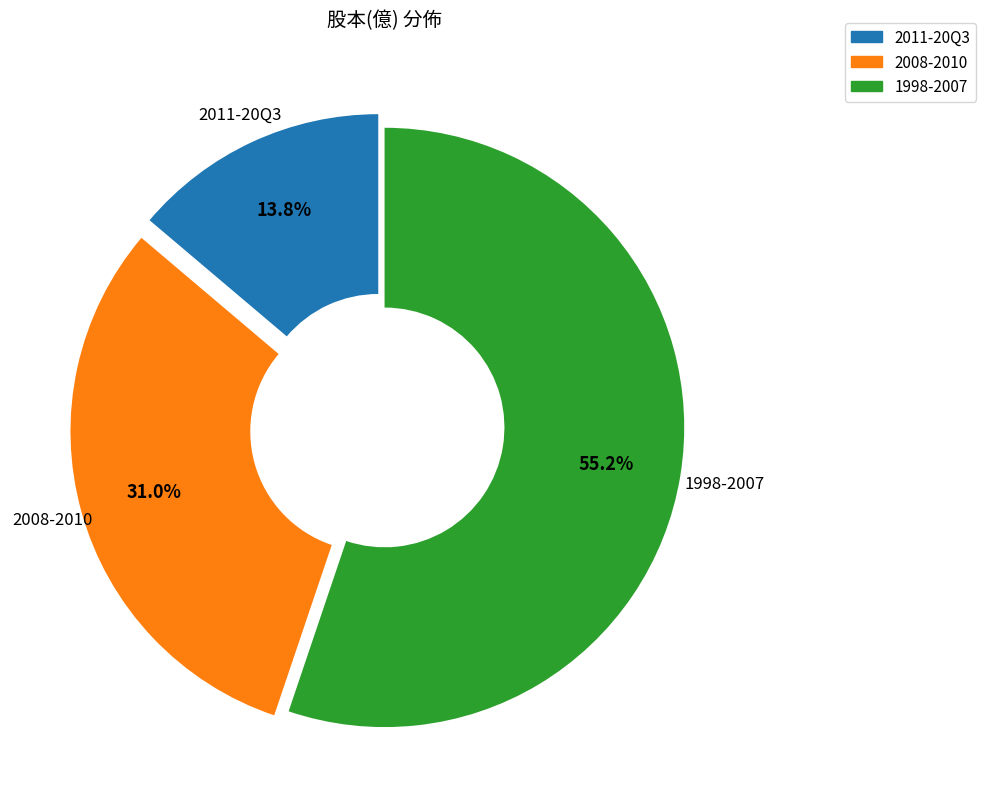

Is there a majority slice in this chart?

Yes